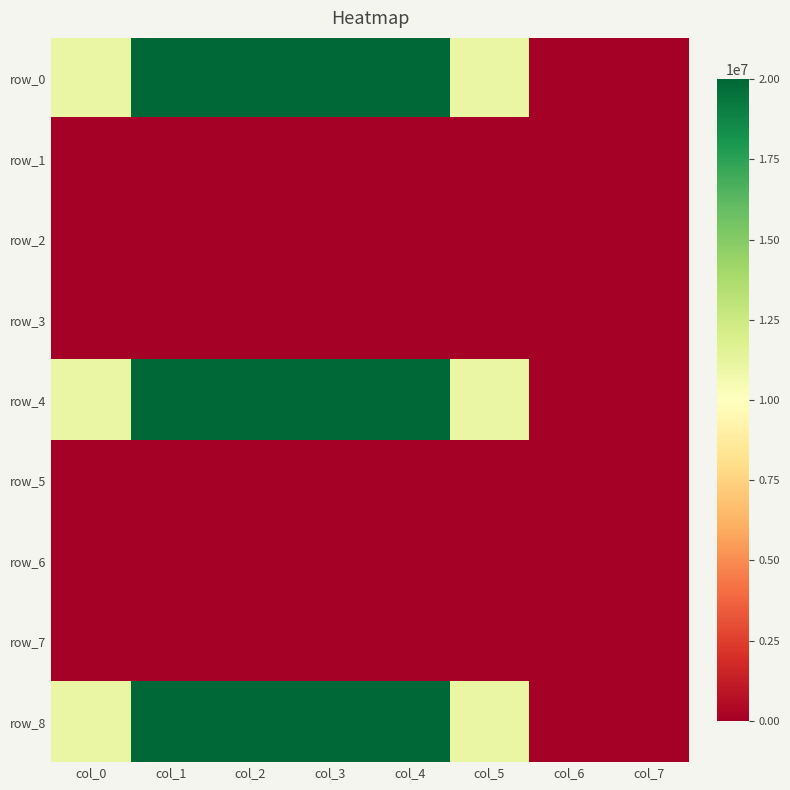

Which category has the lowest value in the row_3 series?

col_0